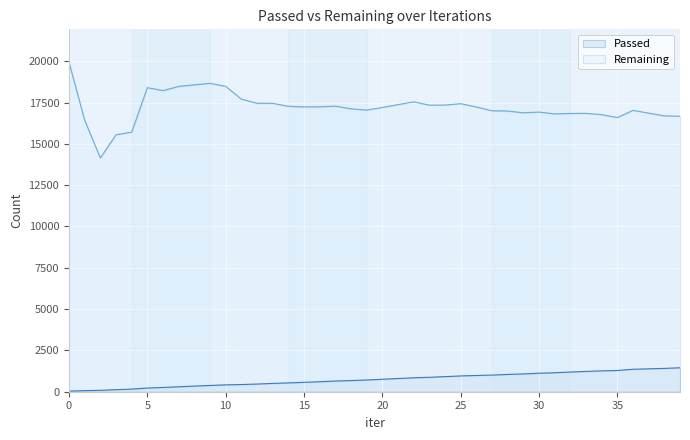

How many lines are shown in the chart?

2